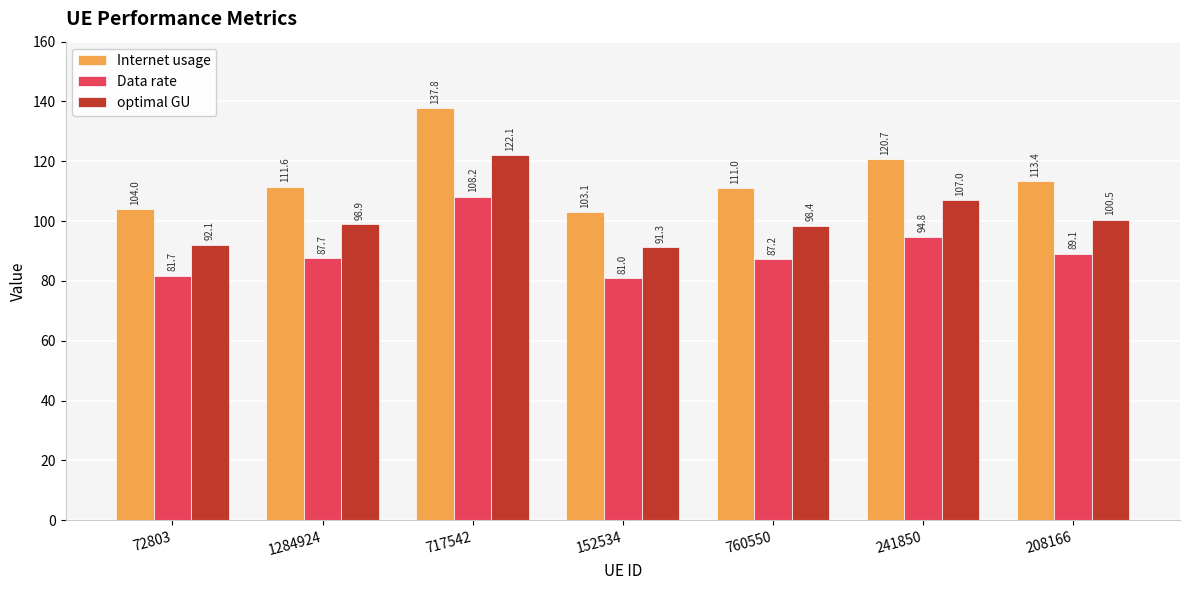

What is the sum of all Data rate values?

629.7